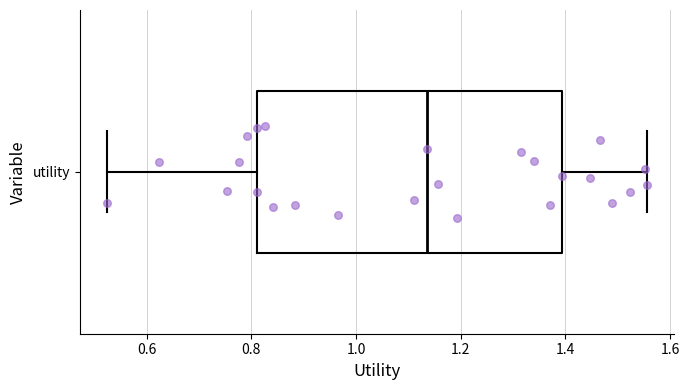

Transcribe this box plot: give where the median line is, the range the box spans, and where the two whiskers end, as read against the x-axis. The values are not printed on the chart, so give them approximately, as read against the axis.

median 1.14, box 0.82 to 1.40, whiskers 0.52 to 1.56